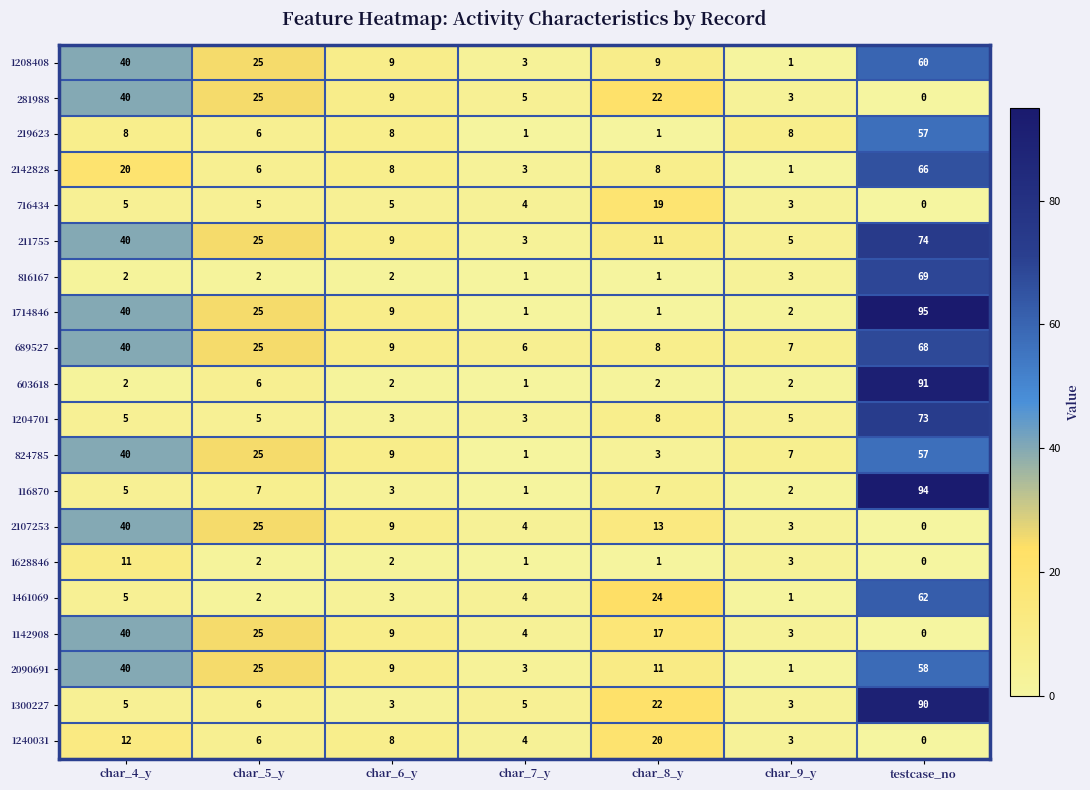

Where does the 211755 series first go above 11?

char_4_y